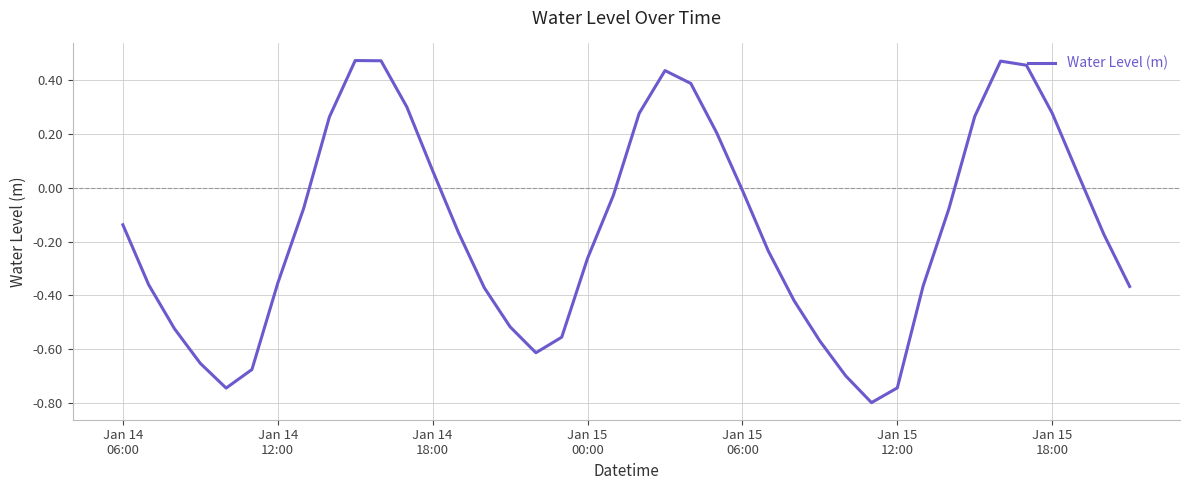

Does the chart have visible grid lines?

Yes